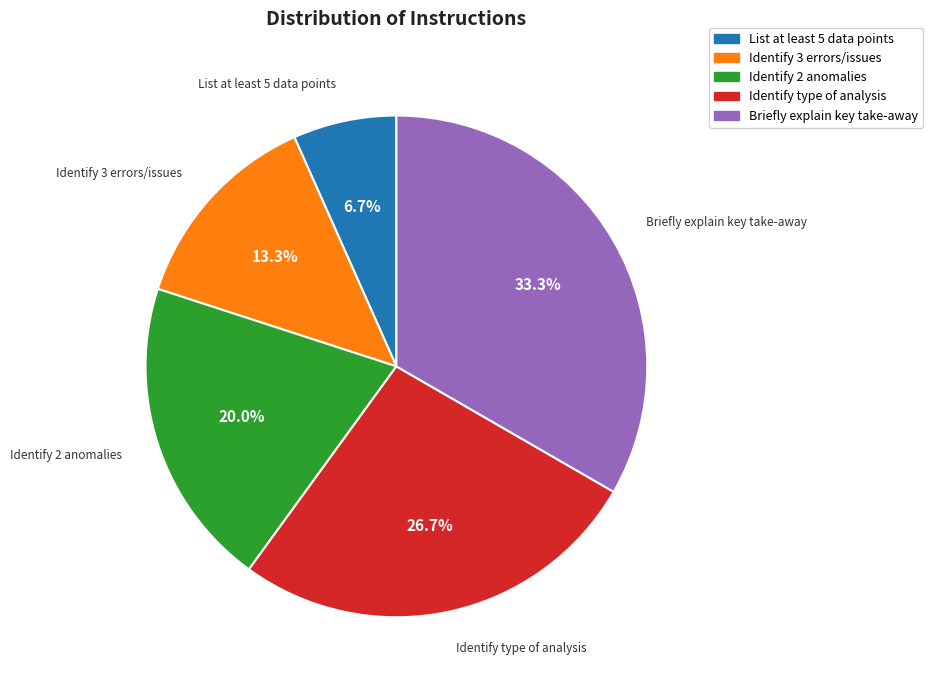

Is it true that Briefly explain key take-away is 21% of the pie?

False